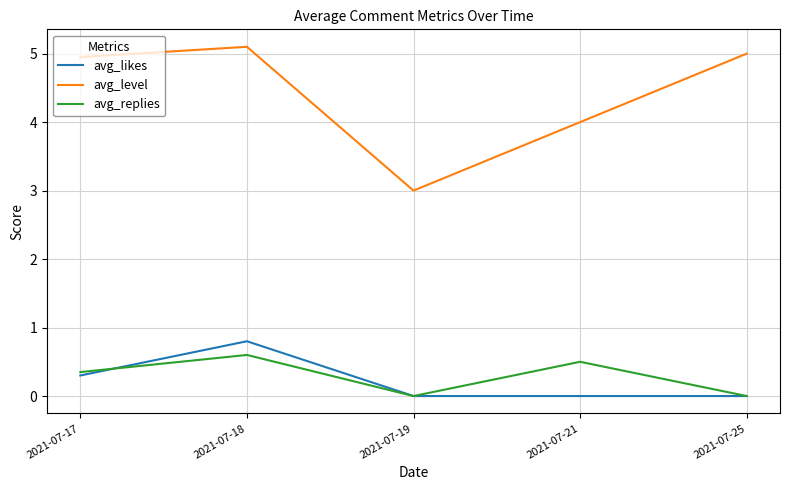

What is the highest value of the avg_replies series?

0.6